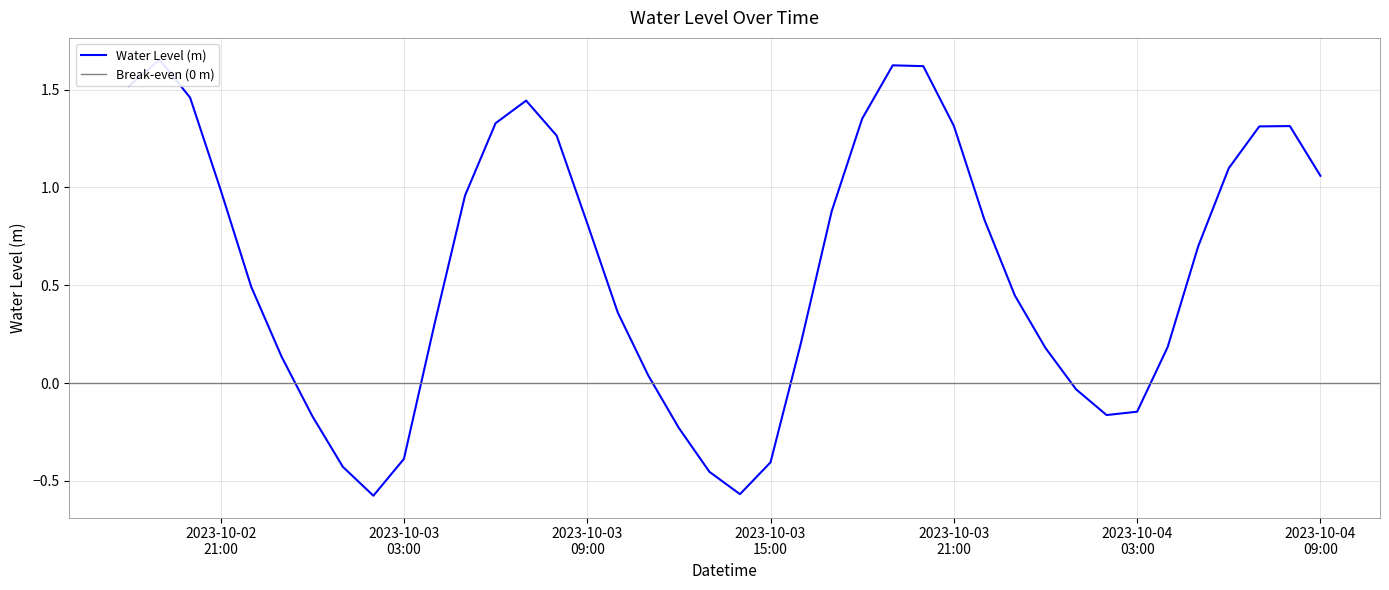

What is the sum of all values?

23.3